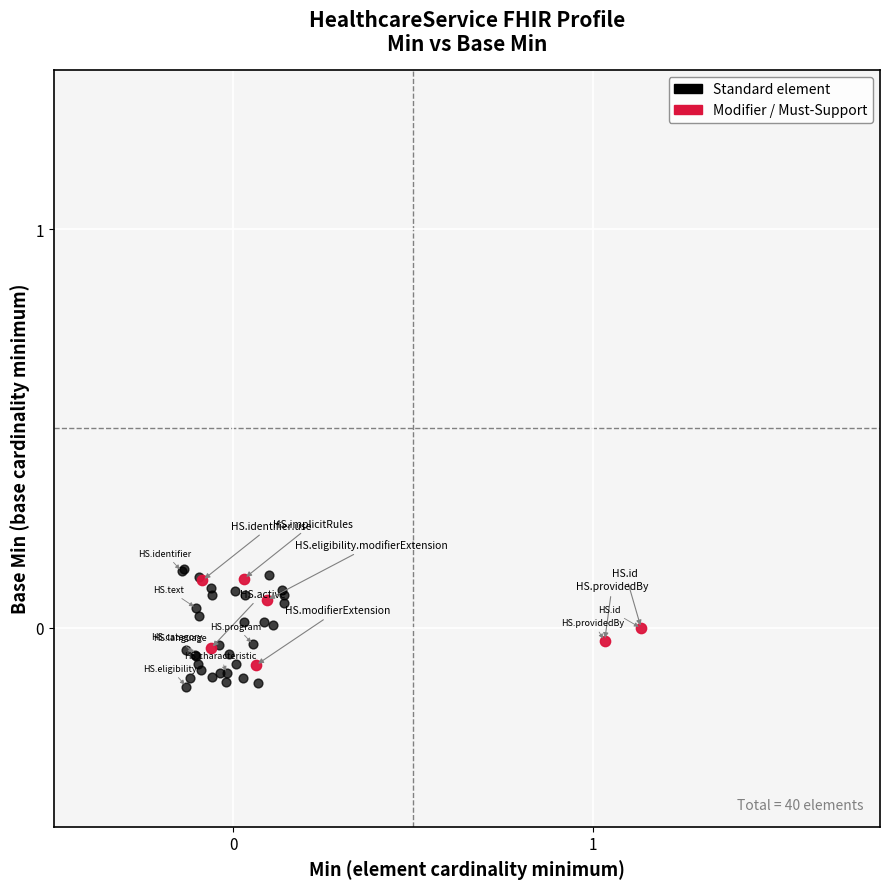

Which series has the widest spread of Y values?

Standard element